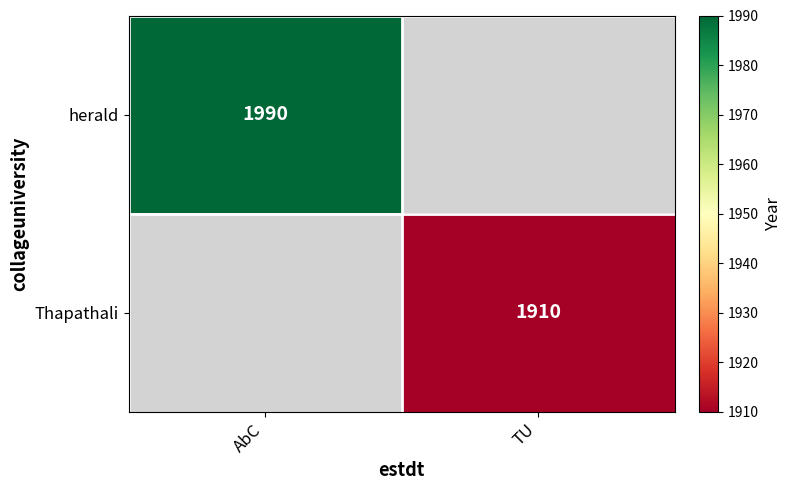

The herald series shows 1990 at AbC. True or false?

True